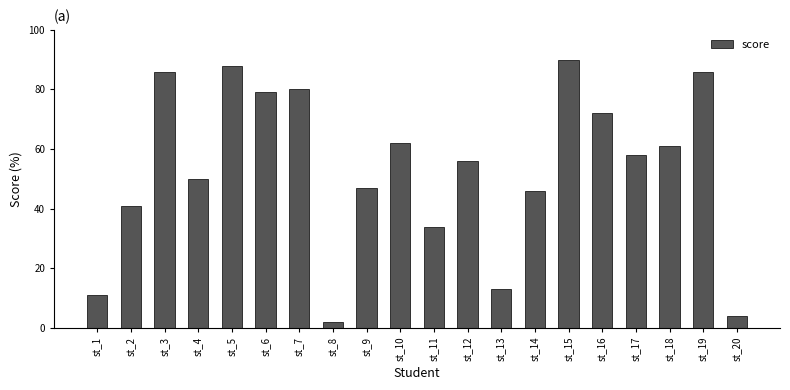

How many data points does each series have?

20